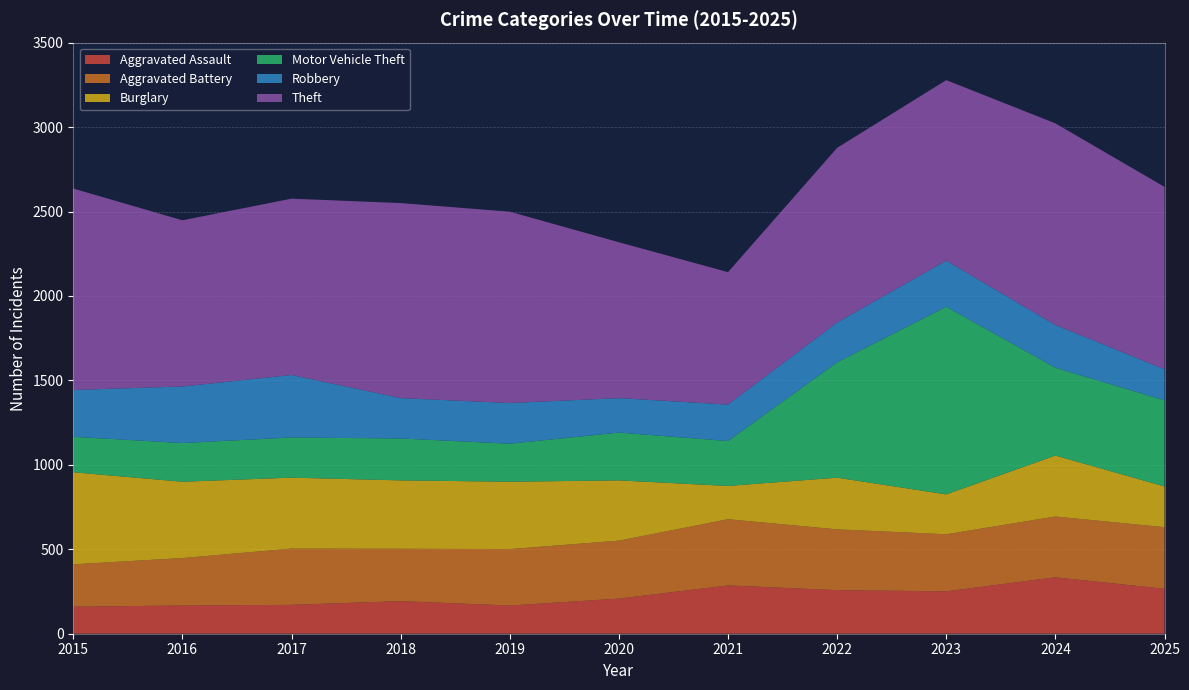

Reading left to right, list all the values displayed in this chart.

Aggravated Assault: 2015=160	2016=167	2017=171	2018=193	2019=167	2020=208	2021=286	2022=258	2023=251	2024=334	2025=266
Aggravated Battery: 2015=251	2016=281	2017=333	2018=310	2019=334	2020=343	2021=392	2022=360	2023=338	2024=360	2025=365
Burglary: 2015=545	2016=452	2017=420	2018=405	2019=399	2020=357	2021=197	2022=306	2023=236	2024=361	2025=241
Motor Vehicle Theft: 2015=210	2016=229	2017=238	2018=248	2019=225	2020=283	2021=266	2022=683	2023=1111	2024=520	2025=510
Robbery: 2015=277	2016=335	2017=370	2018=239	2019=241	2020=204	2021=216	2022=236	2023=273	2024=253	2025=184
Theft: 2015=1193	2016=984	2017=1044	2018=1155	2019=1133	2020=923	2021=784	2022=1034	2023=1069	2024=1194	2025=1080